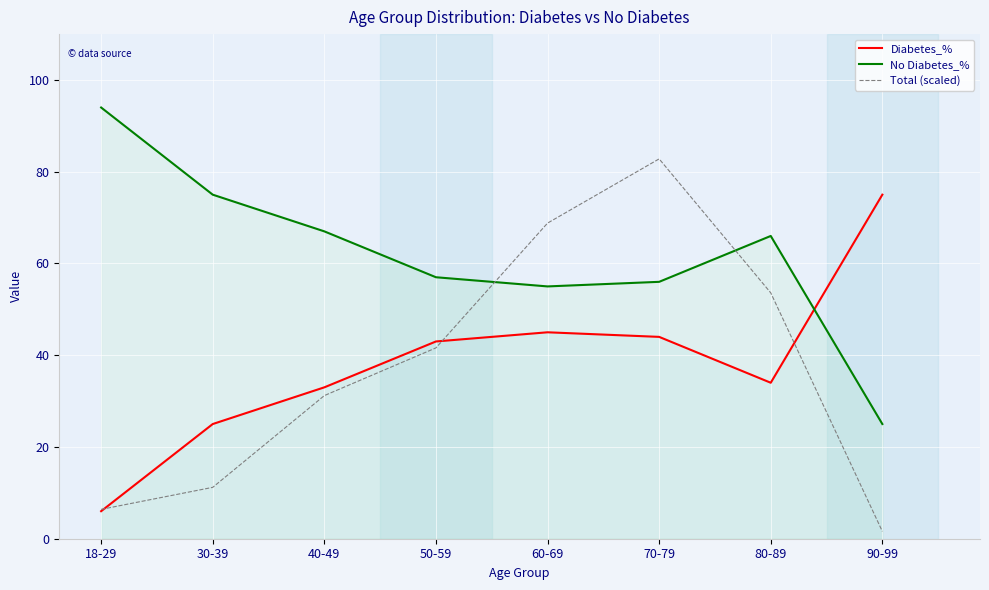

At which category is the sum across all series the highest?

70-79